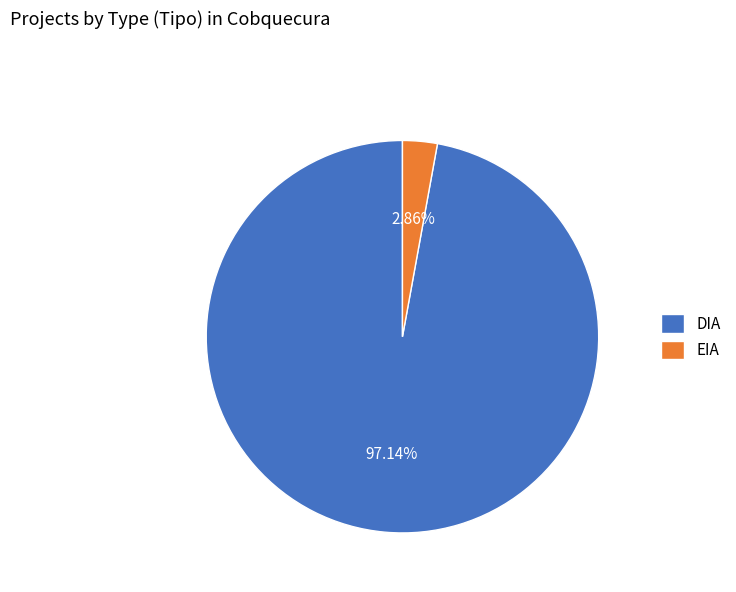

Is the sum of EIA and DIA greater than half?

Yes